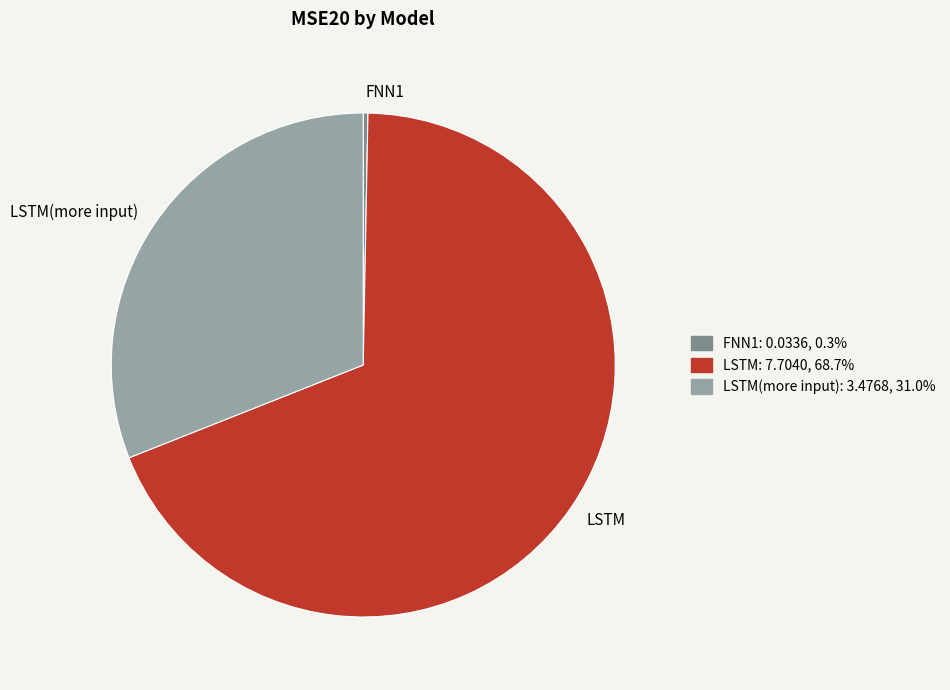

Is it true that LSTM is 55% of the pie?

False